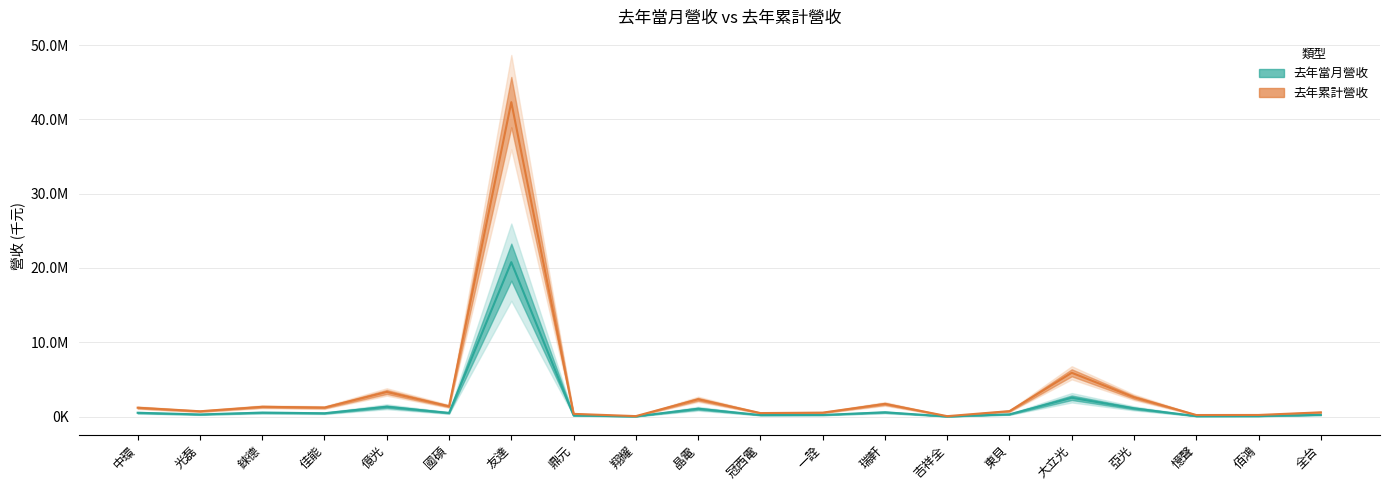

How many series are shown in this chart?

2